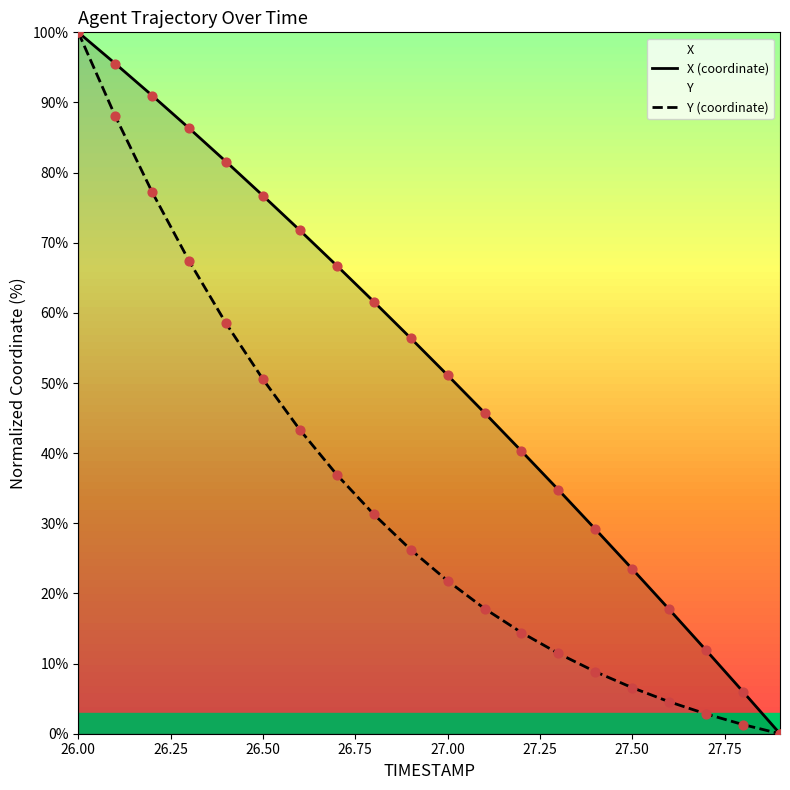

At which category is the sum across all series the highest?

26.00